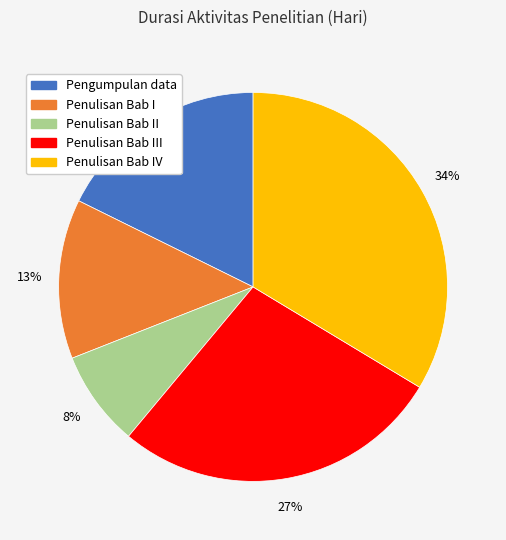

To the nearest percent, what is the combined percentage of Penulisan Bab I and Penulisan Bab IV?

47%